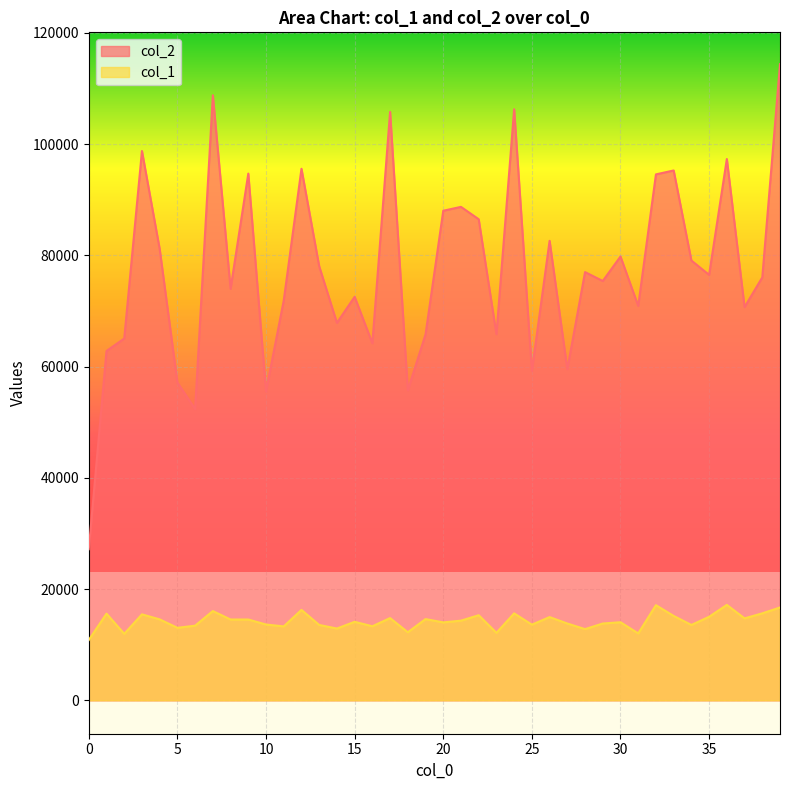

Between 5 and 14, which series saw the biggest shift?

col_2